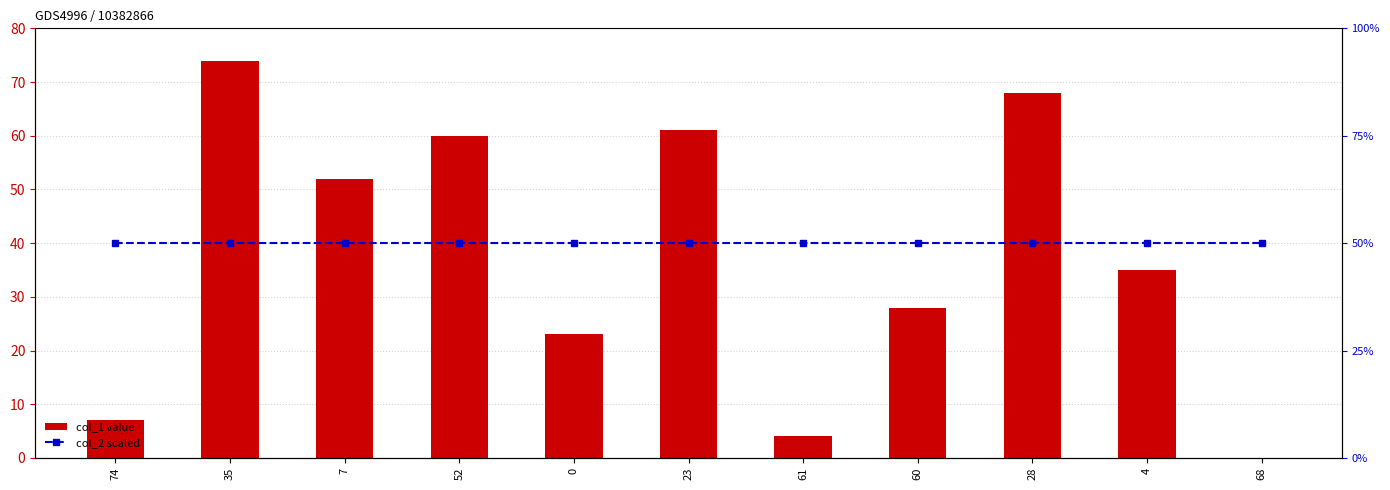

What is the value of the col_2 scaled bar at the 2nd from the left?

50